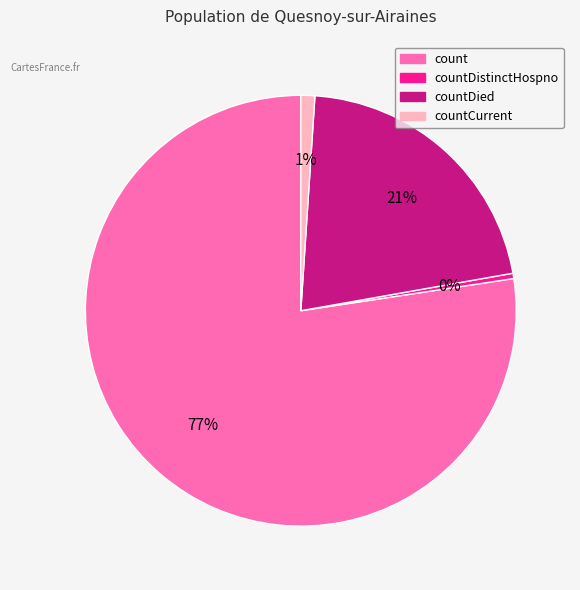

How many segments does this pie chart have?

4